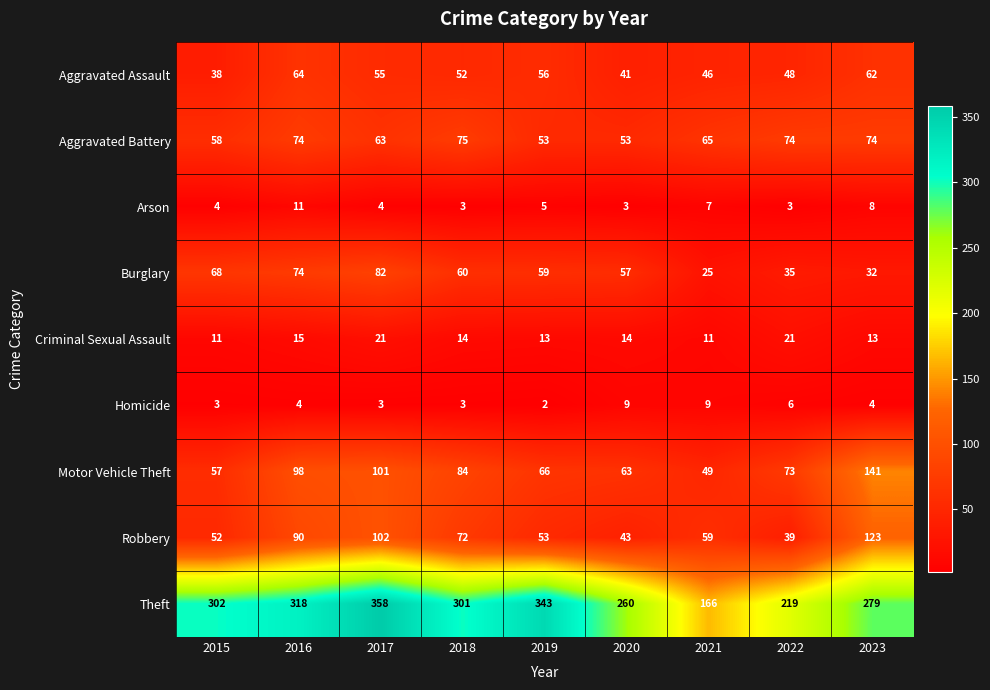

Rank the series by their maximum value, from highest to lowest.

Theft, Motor Vehicle Theft, Robbery, Burglary, Aggravated Battery, Aggravated Assault, Criminal Sexual Assault, Arson, Homicide